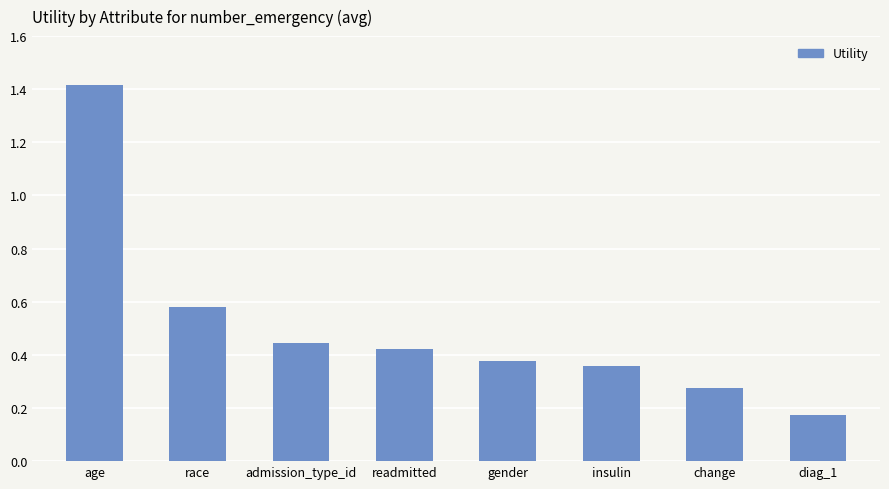

Count the number of data series in this chart.

1